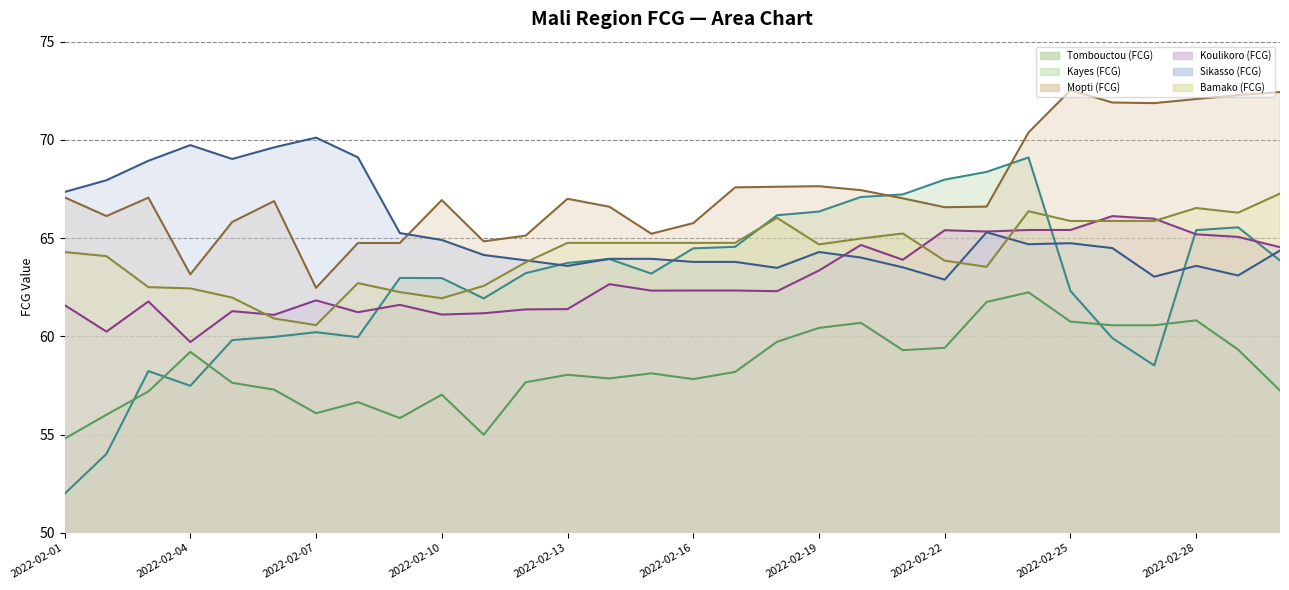

How many data points in Koulikoro (FCG) line are less than 62?

13